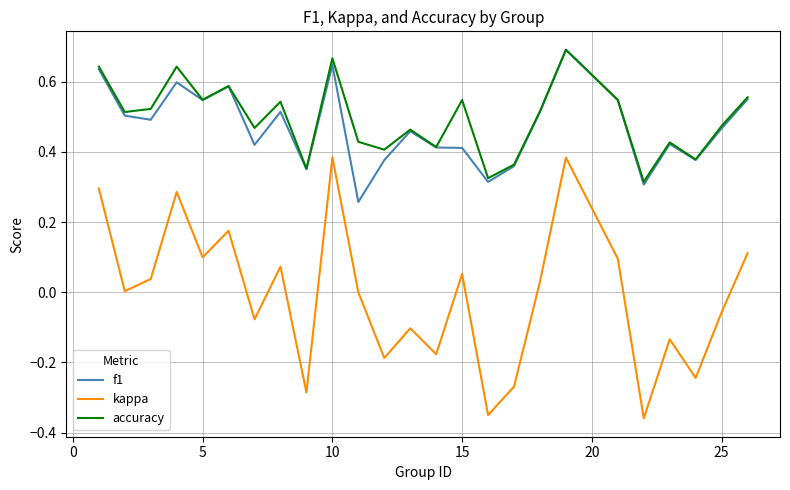

Does the chart display data point markers on the line(s)?

No